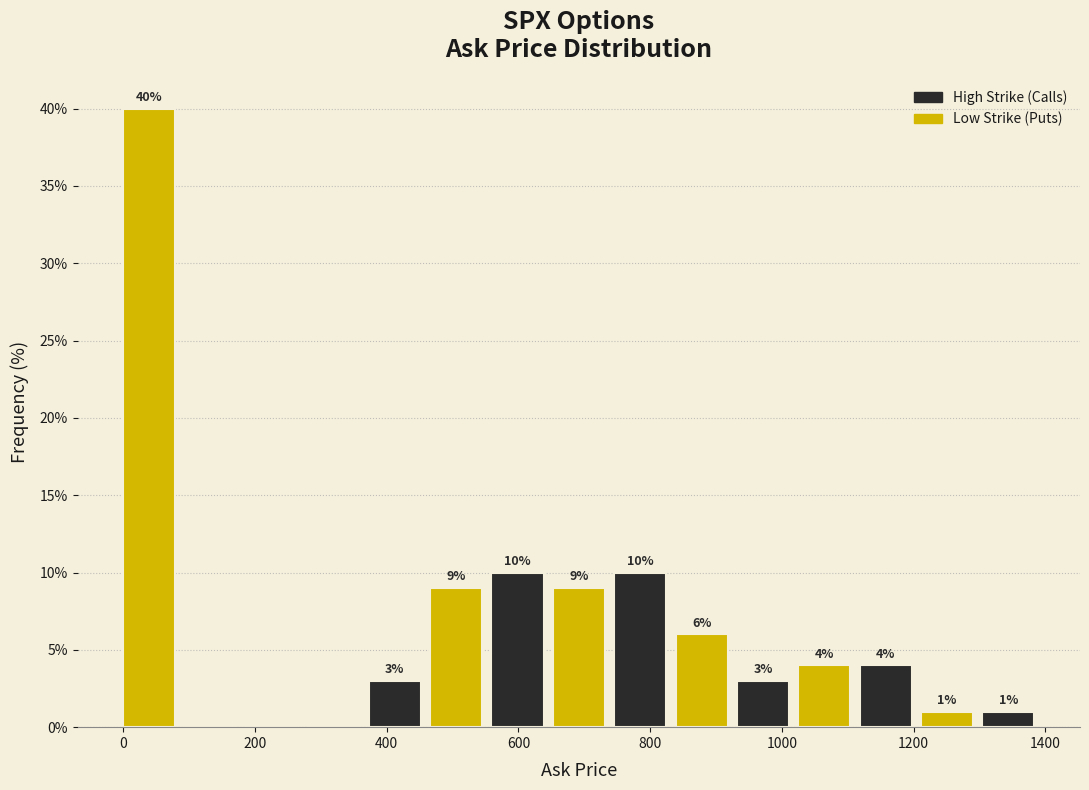

Which range on the x-axis has the tallest bar?

0 to 100